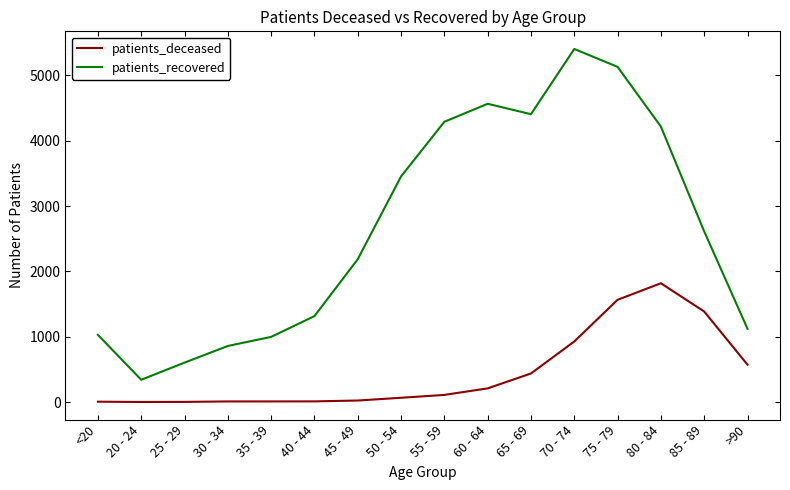

Between 70 - 74 and >90, which series saw the biggest shift?

patients_recovered